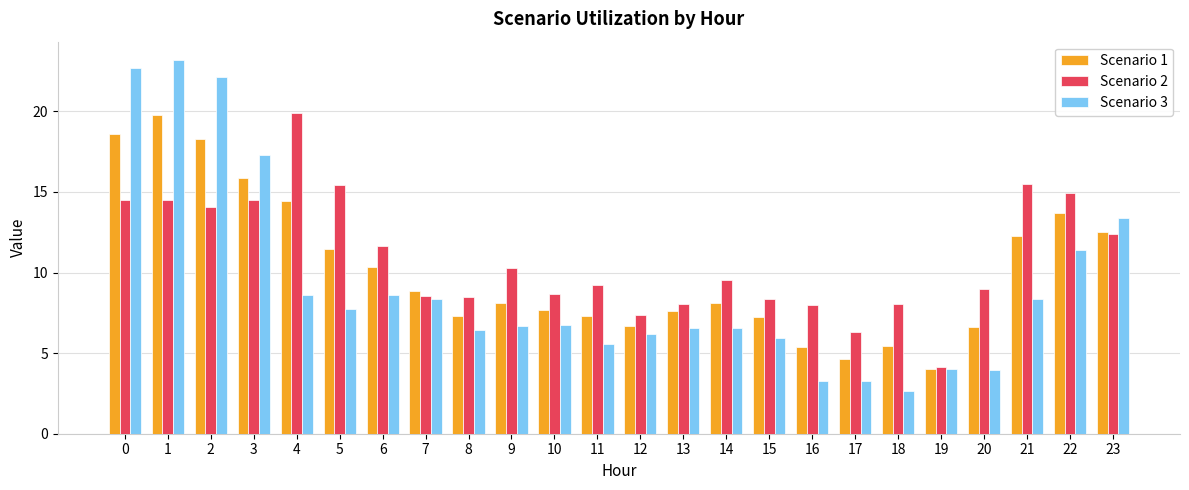

Which series has the largest total across all categories?

Scenario 2